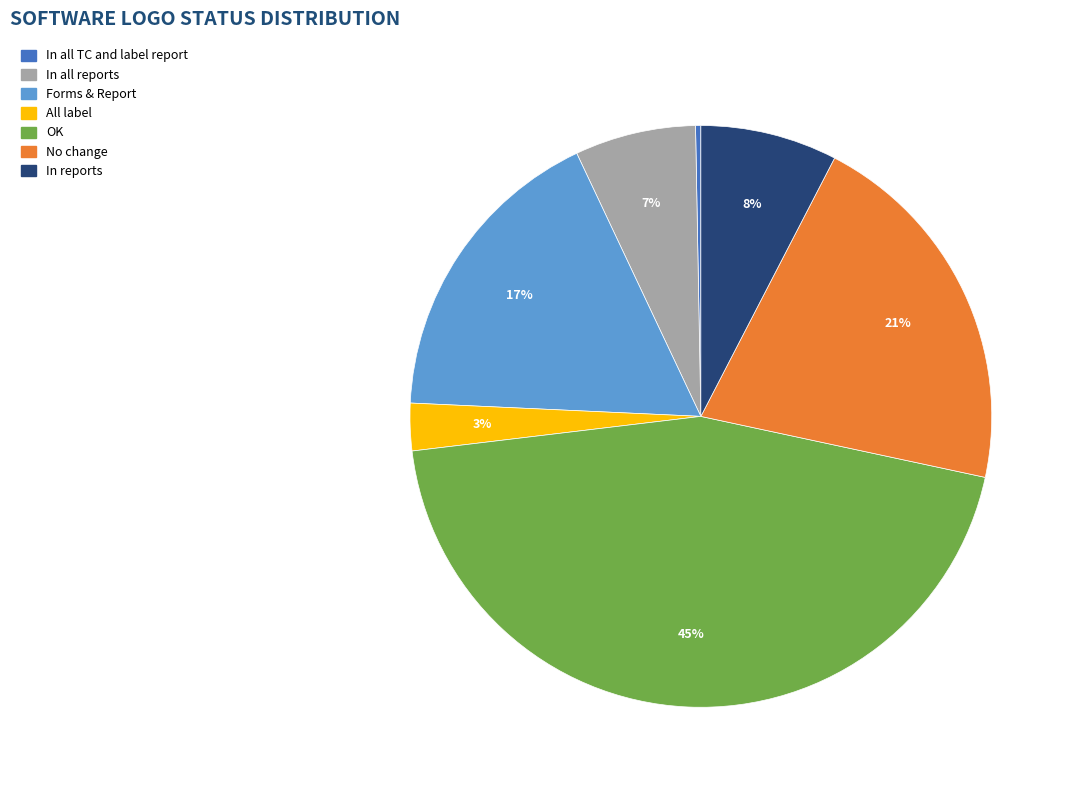

To the nearest percent, what is the average slice percentage?

14%